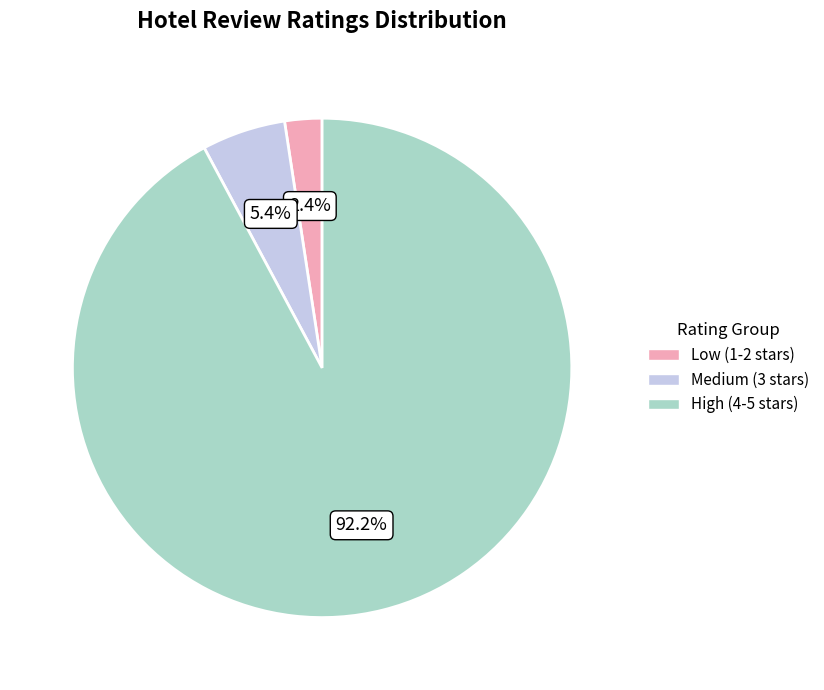

Is there a majority slice in this chart?

Yes